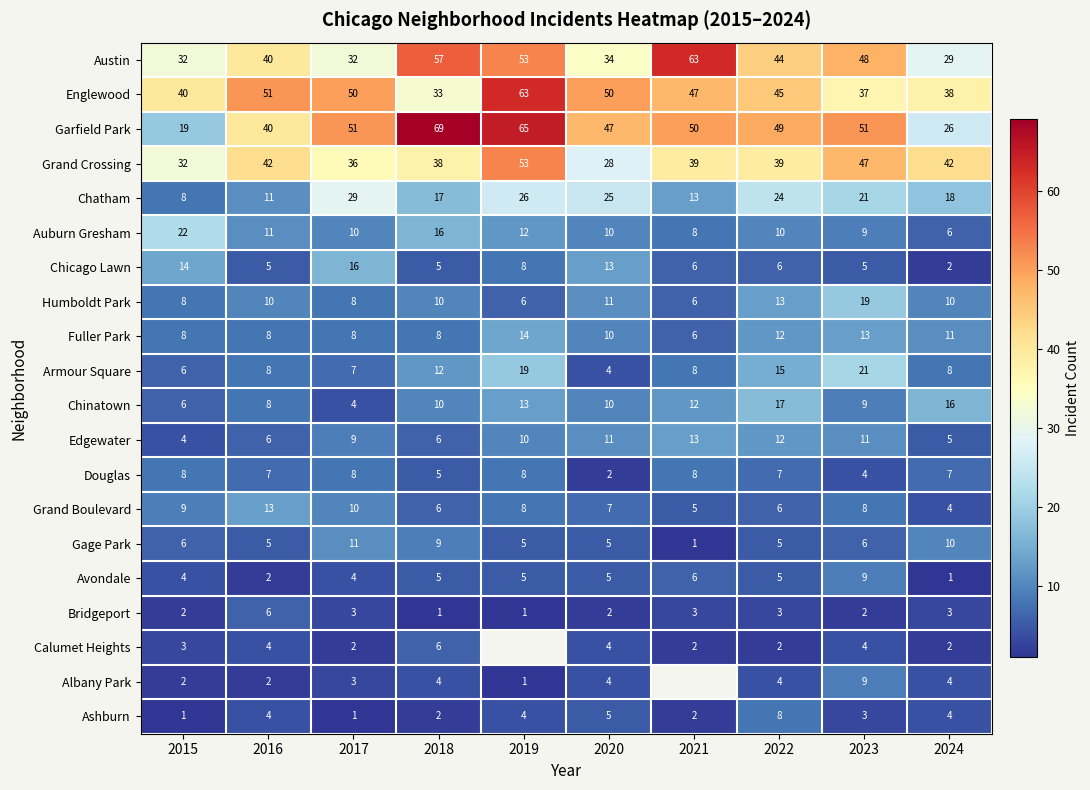

What value does the Edgewater series have at 2024?

5